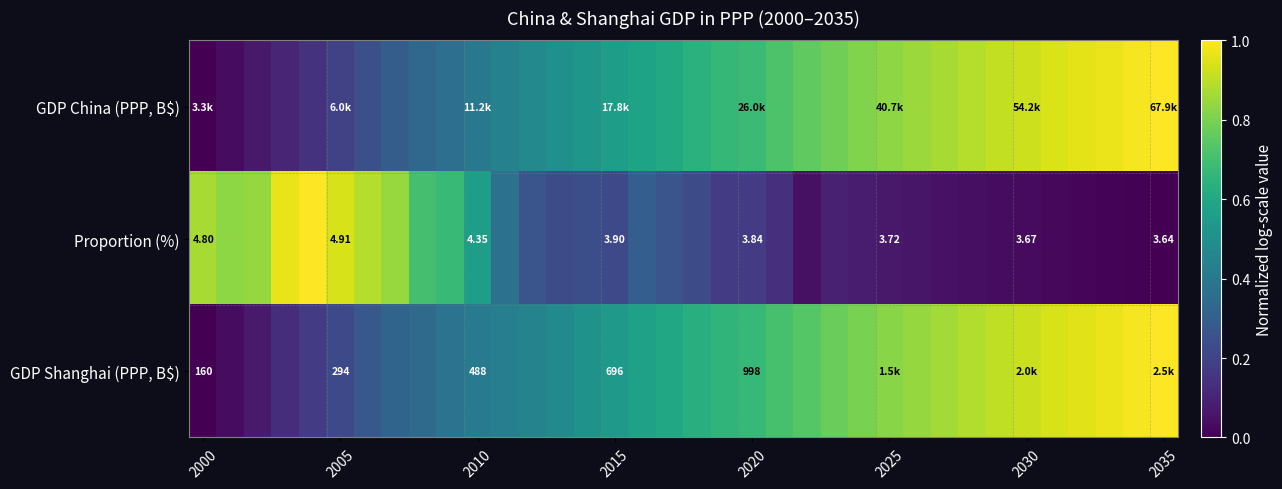

Which series has the widest spread of values?

GDP China (PPP, B$)